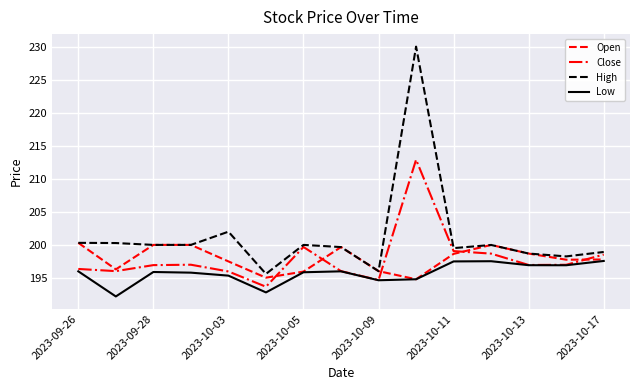

At how many categories does at least one series exceed 214?

1